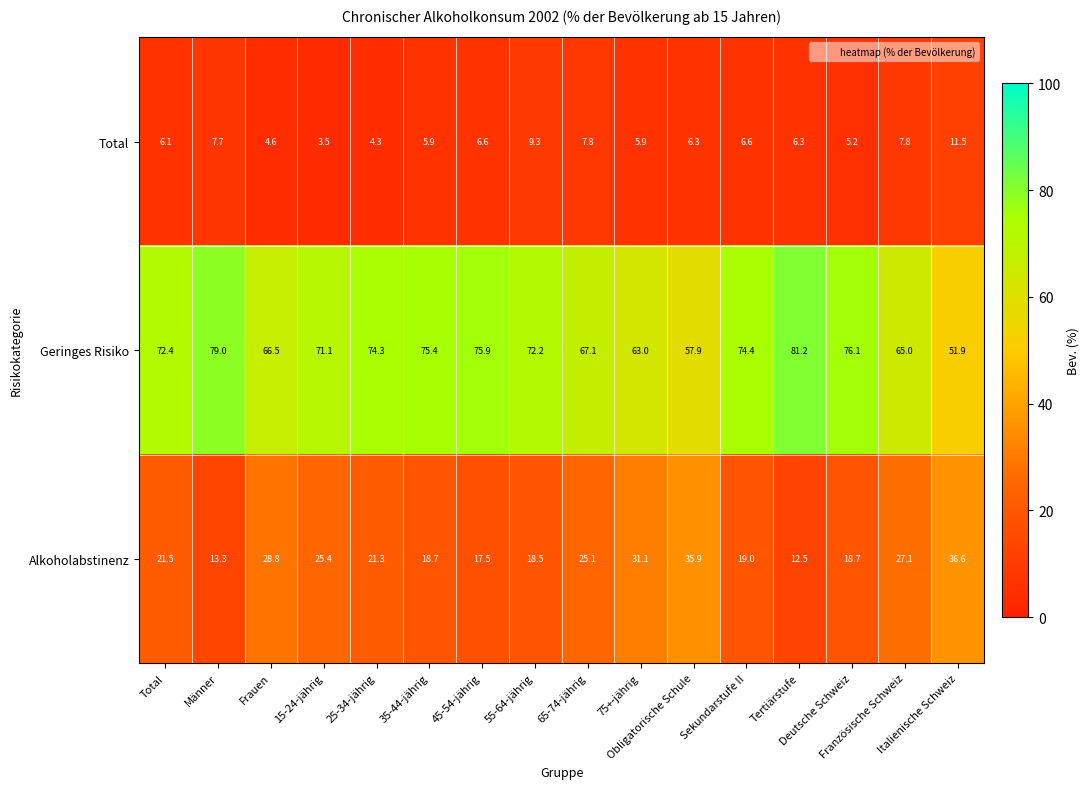

At which category is the sum across all series the highest?

Obligatorische Schule